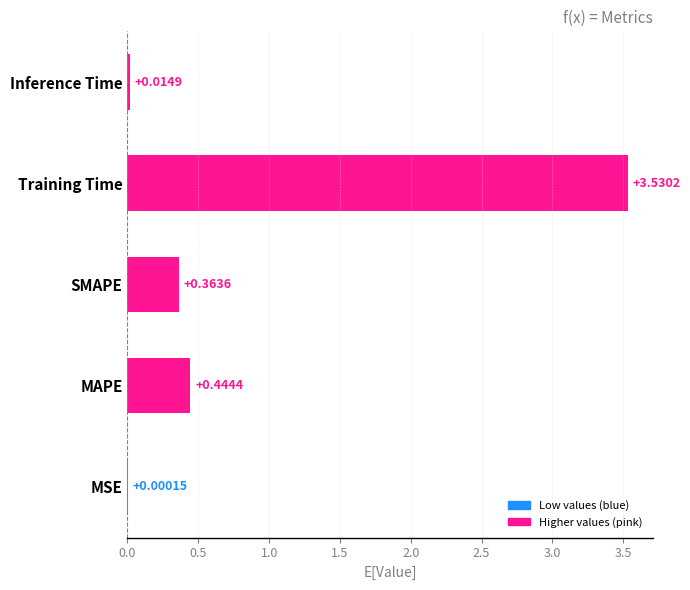

Are the bars grouped side by side (vs. stacked)?

No